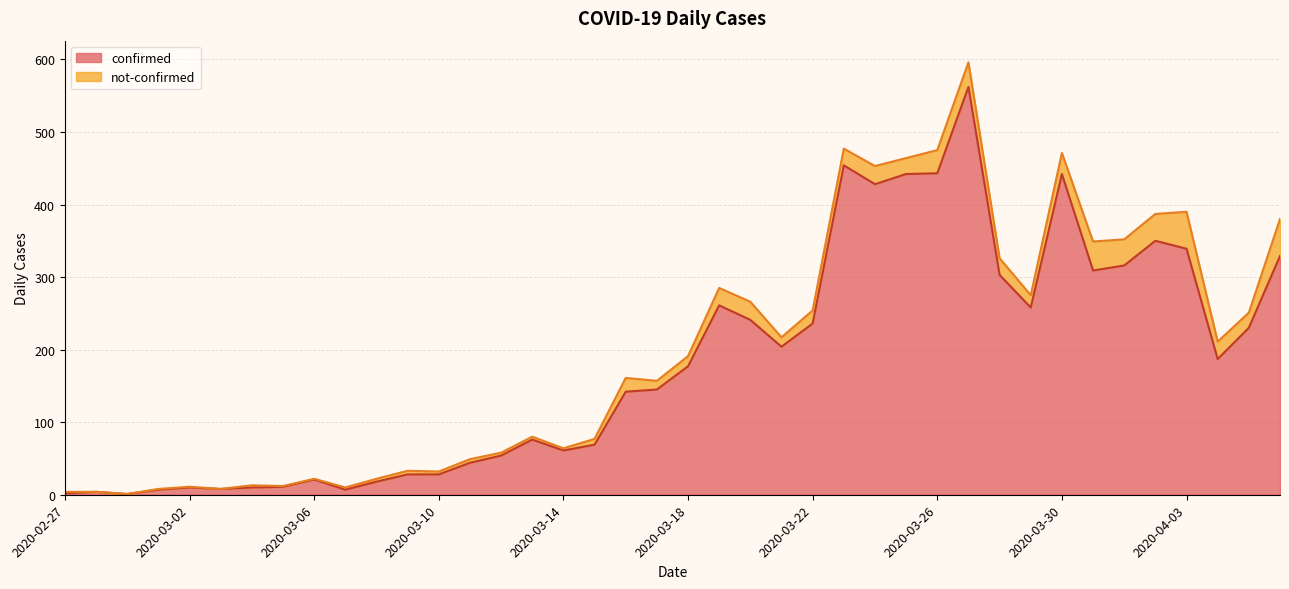

At which label is the value closest to 281?

2020-03-19